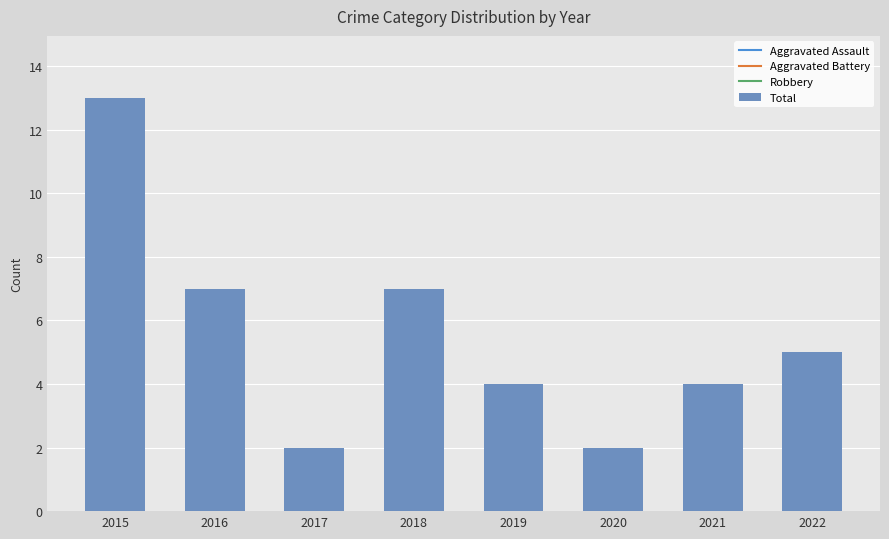

What is the change in value from 2016 to 2019?

-3